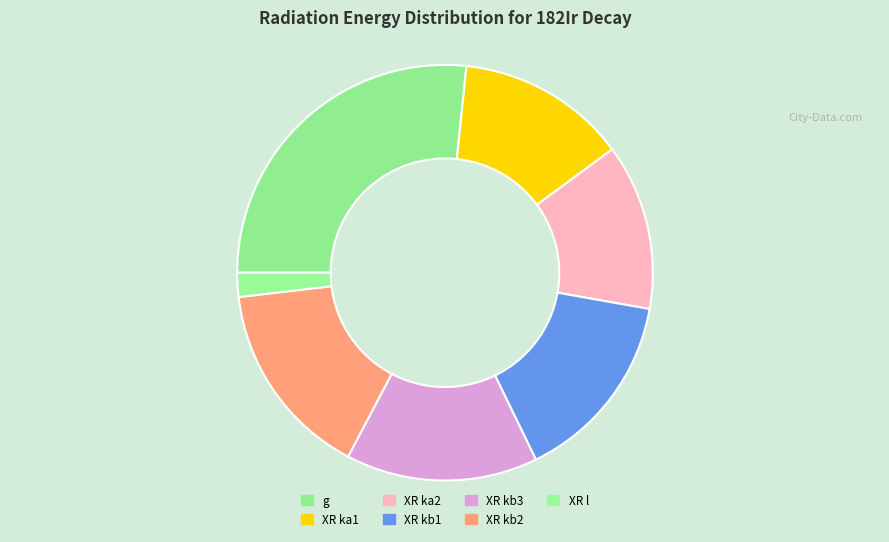

Is it true that XR kb1 is 15% of the pie?

True